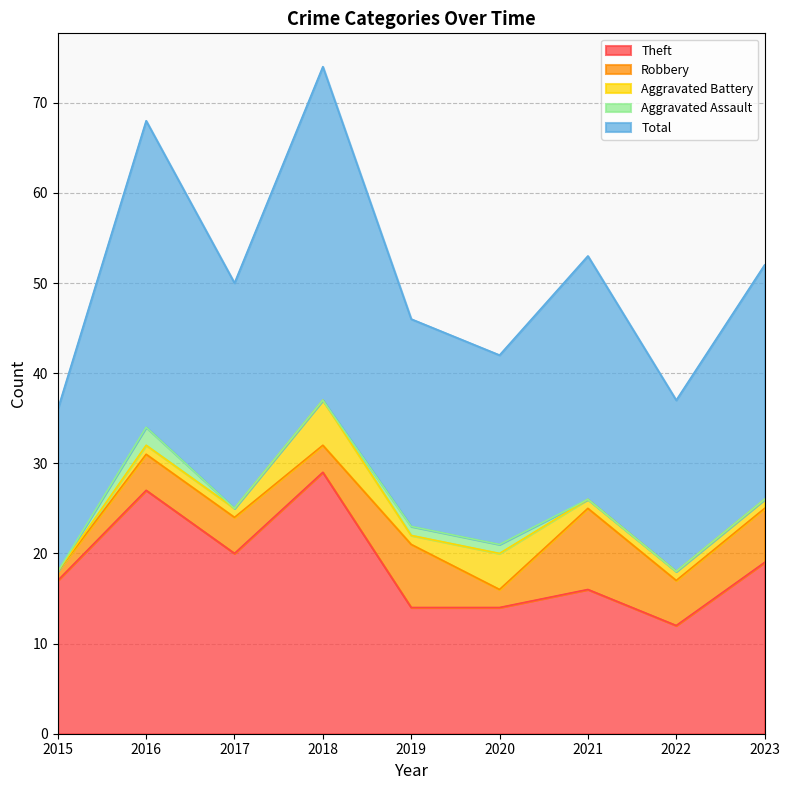

What is the sum of all Robbery values?

41